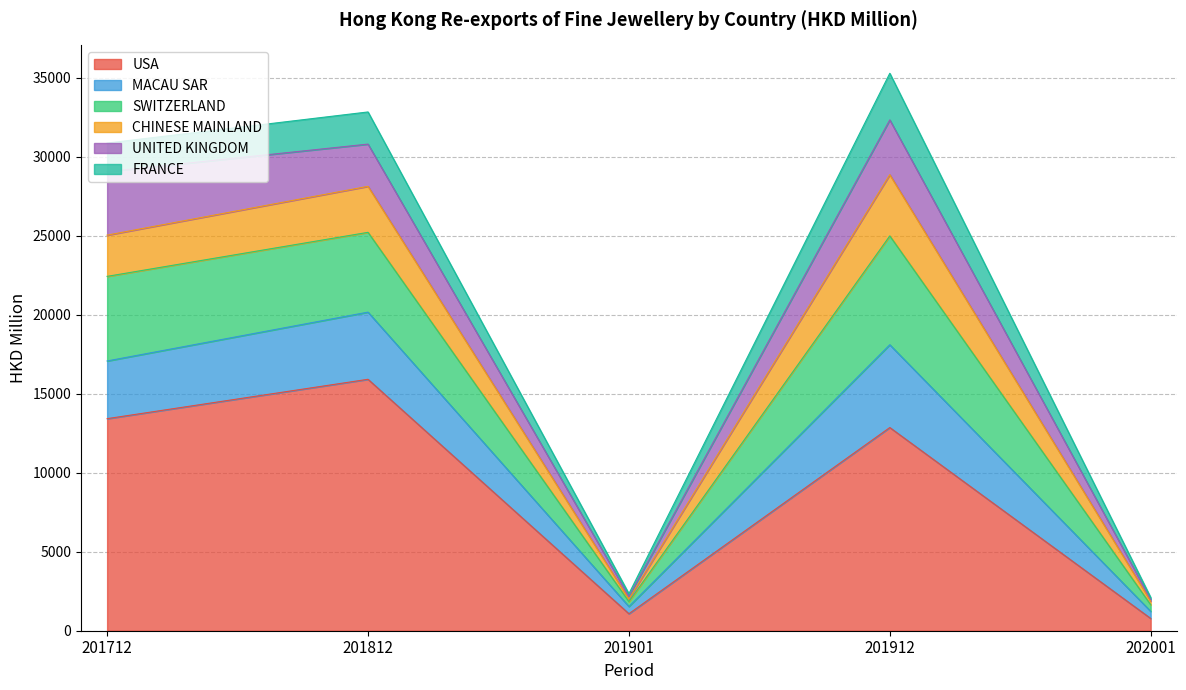

What is the total value across all series at 201812?

32835.3